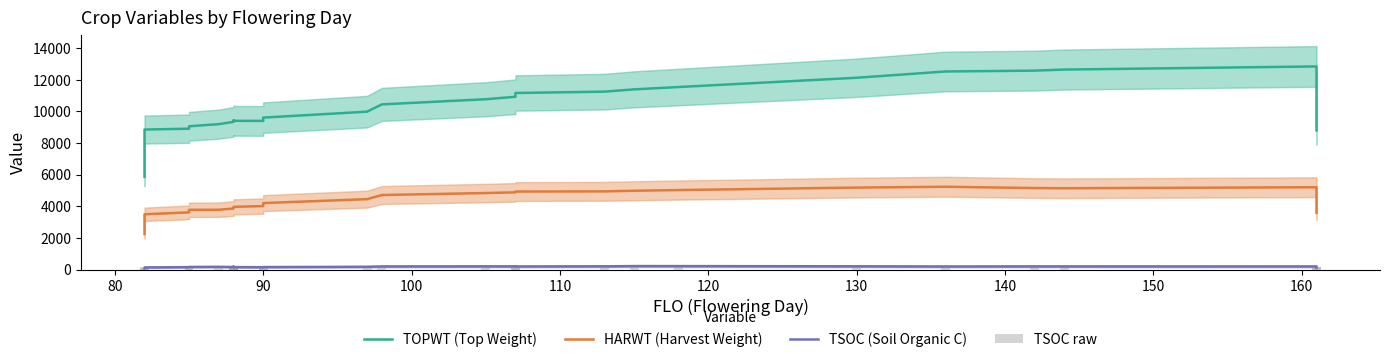

Which series has the largest total across all categories?

TOPWT (Top Weight)